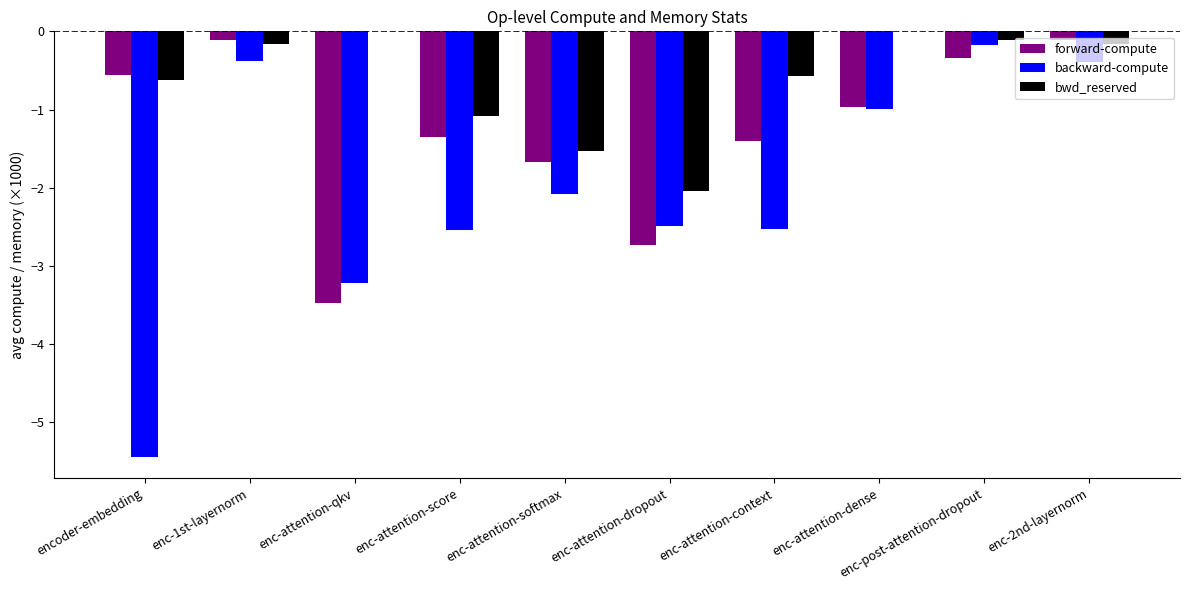

What is the approximate value of forward-compute at enc-post-attention-dropout?

-0.3